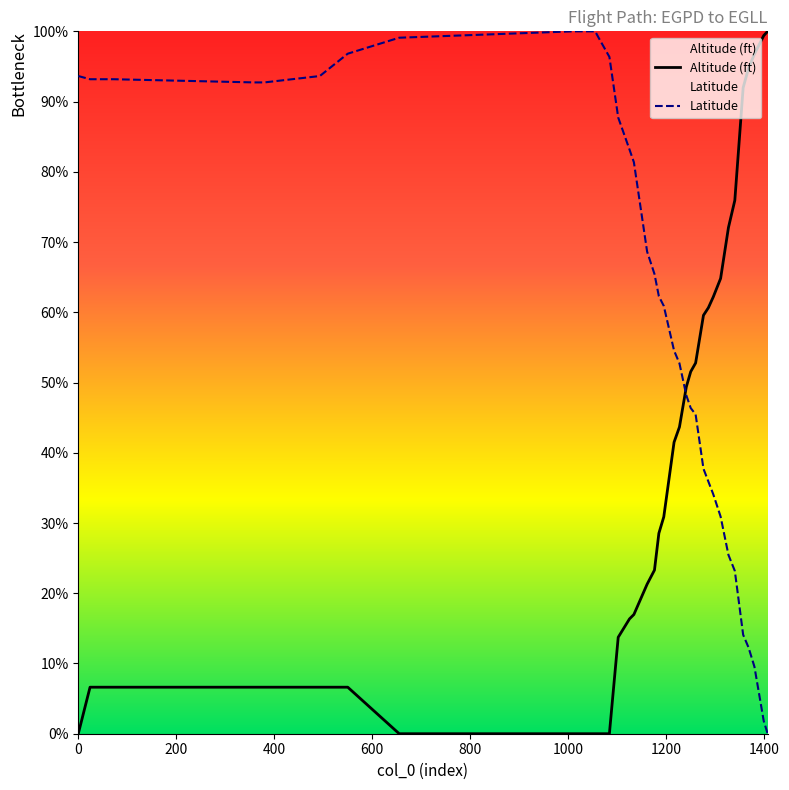

What are all the series names shown in the legend?

Altitude (ft), Latitude